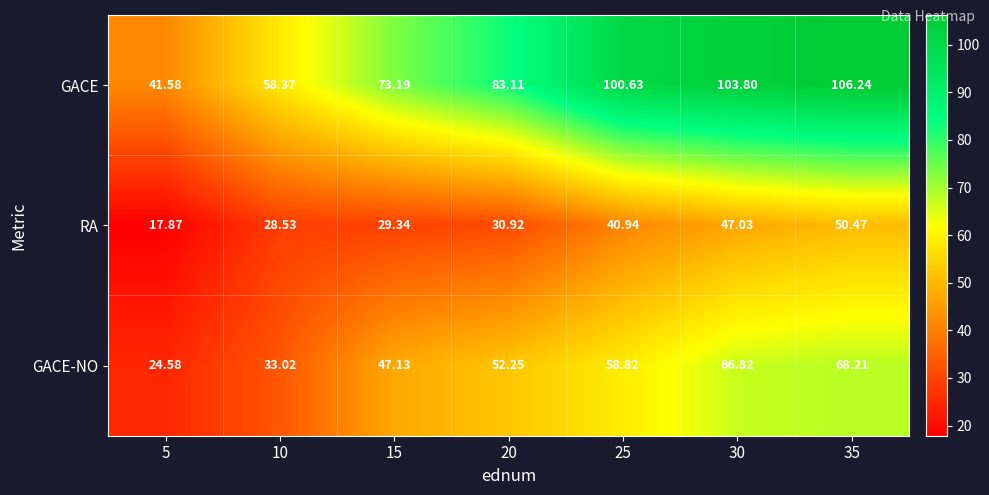

Which series has the largest range (max minus min)?

GACE